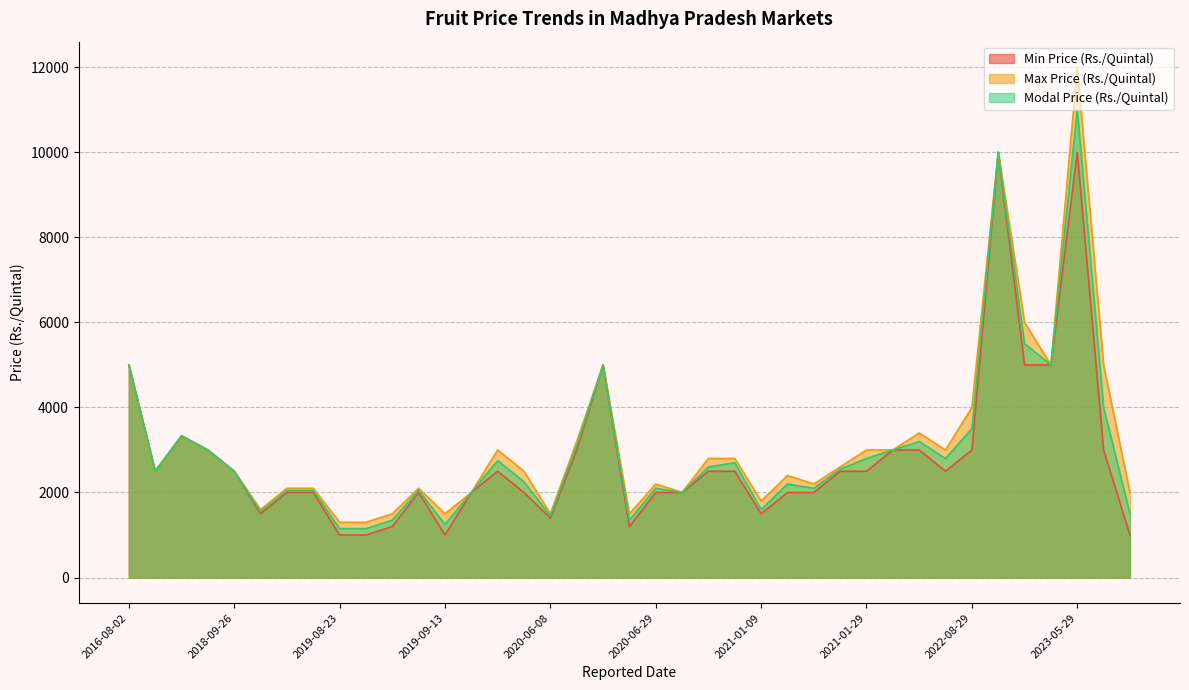

What are all the series names shown in the legend?

Min Price (Rs./Quintal), Max Price (Rs./Quintal), Modal Price (Rs./Quintal)